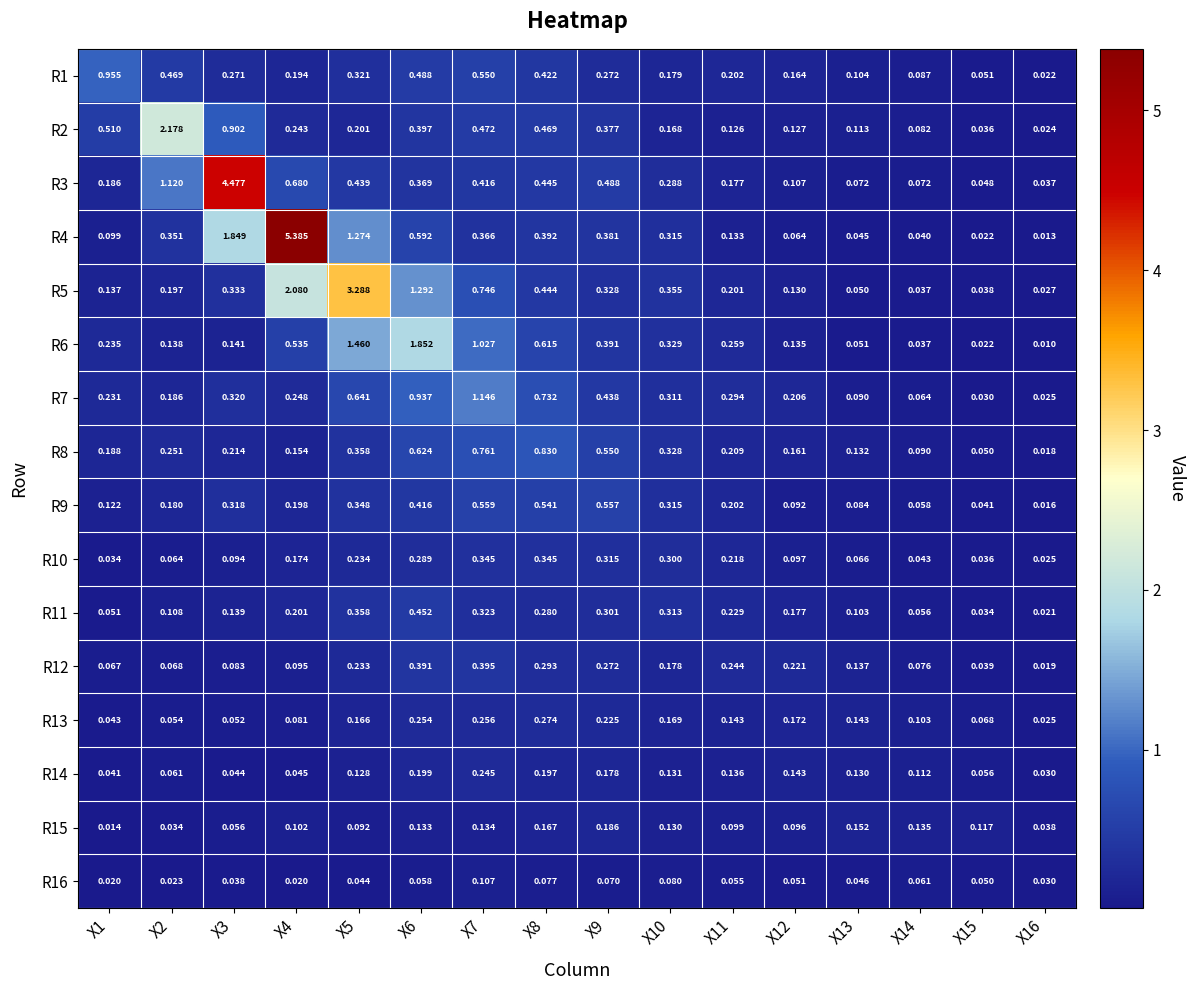

Reading left to right, extract all data points from this chart.

R1: X1=1.0	X2=0.5	X3=0.3	X4=0.2	X5=0.3	X6=0.5	X7=0.6	X8=0.4	X9=0.3	X10=0.2	X11=0.2	X12=0.2	X13=0.1	X14=0.1	X15=0.1	X16=0.0
R2: X1=0.5	X2=2.2	X3=0.9	X4=0.2	X5=0.2	X6=0.4	X7=0.5	X8=0.5	X9=0.4	X10=0.2	X11=0.1	X12=0.1	X13=0.1	X14=0.1	X15=0.0	X16=0.0
R3: X1=0.2	X2=1.1	X3=4.5	X4=0.7	X5=0.4	X6=0.4	X7=0.4	X8=0.4	X9=0.5	X10=0.3	X11=0.2	X12=0.1	X13=0.1	X14=0.1	X15=0.0	X16=0.0
R4: X1=0.1	X2=0.4	X3=1.8	X4=5.4	X5=1.3	X6=0.6	X7=0.4	X8=0.4	X9=0.4	X10=0.3	X11=0.1	X12=0.1	X13=0.0	X14=0.0	X15=0.0	X16=0.0
R5: X1=0.1	X2=0.2	X3=0.3	X4=2.1	X5=3.3	X6=1.3	X7=0.7	X8=0.4	X9=0.3	X10=0.4	X11=0.2	X12=0.1	X13=0.1	X14=0.0	X15=0.0	X16=0.0
R6: X1=0.2	X2=0.1	X3=0.1	X4=0.5	X5=1.5	X6=1.9	X7=1.0	X8=0.6	X9=0.4	X10=0.3	X11=0.3	X12=0.1	X13=0.1	X14=0.0	X15=0.0	X16=0.0
R7: X1=0.2	X2=0.2	X3=0.3	X4=0.2	X5=0.6	X6=0.9	X7=1.1	X8=0.7	X9=0.4	X10=0.3	X11=0.3	X12=0.2	X13=0.1	X14=0.1	X15=0.0	X16=0.0
R8: X1=0.2	X2=0.3	X3=0.2	X4=0.2	X5=0.4	X6=0.6	X7=0.8	X8=0.8	X9=0.6	X10=0.3	X11=0.2	X12=0.2	X13=0.1	X14=0.1	X15=0.1	X16=0.0
R9: X1=0.1	X2=0.2	X3=0.3	X4=0.2	X5=0.3	X6=0.4	X7=0.6	X8=0.5	X9=0.6	X10=0.3	X11=0.2	X12=0.1	X13=0.1	X14=0.1	X15=0.0	X16=0.0
R10: X1=0.0	X2=0.1	X3=0.1	X4=0.2	X5=0.2	X6=0.3	X7=0.3	X8=0.3	X9=0.3	X10=0.3	X11=0.2	X12=0.1	X13=0.1	X14=0.0	X15=0.0	X16=0.0
R11: X1=0.1	X2=0.1	X3=0.1	X4=0.2	X5=0.4	X6=0.5	X7=0.3	X8=0.3	X9=0.3	X10=0.3	X11=0.2	X12=0.2	X13=0.1	X14=0.1	X15=0.0	X16=0.0
R12: X1=0.1	X2=0.1	X3=0.1	X4=0.1	X5=0.2	X6=0.4	X7=0.4	X8=0.3	X9=0.3	X10=0.2	X11=0.2	X12=0.2	X13=0.1	X14=0.1	X15=0.0	X16=0.0
R13: X1=0.0	X2=0.1	X3=0.1	X4=0.1	X5=0.2	X6=0.3	X7=0.3	X8=0.3	X9=0.2	X10=0.2	X11=0.1	X12=0.2	X13=0.1	X14=0.1	X15=0.1	X16=0.0
R14: X1=0.0	X2=0.1	X3=0.0	X4=0.0	X5=0.1	X6=0.2	X7=0.2	X8=0.2	X9=0.2	X10=0.1	X11=0.1	X12=0.1	X13=0.1	X14=0.1	X15=0.1	X16=0.0
R15: X1=0.0	X2=0.0	X3=0.1	X4=0.1	X5=0.1	X6=0.1	X7=0.1	X8=0.2	X9=0.2	X10=0.1	X11=0.1	X12=0.1	X13=0.2	X14=0.1	X15=0.1	X16=0.0
R16: X1=0.0	X2=0.0	X3=0.0	X4=0.0	X5=0.0	X6=0.1	X7=0.1	X8=0.1	X9=0.1	X10=0.1	X11=0.1	X12=0.1	X13=0.0	X14=0.1	X15=0.1	X16=0.0